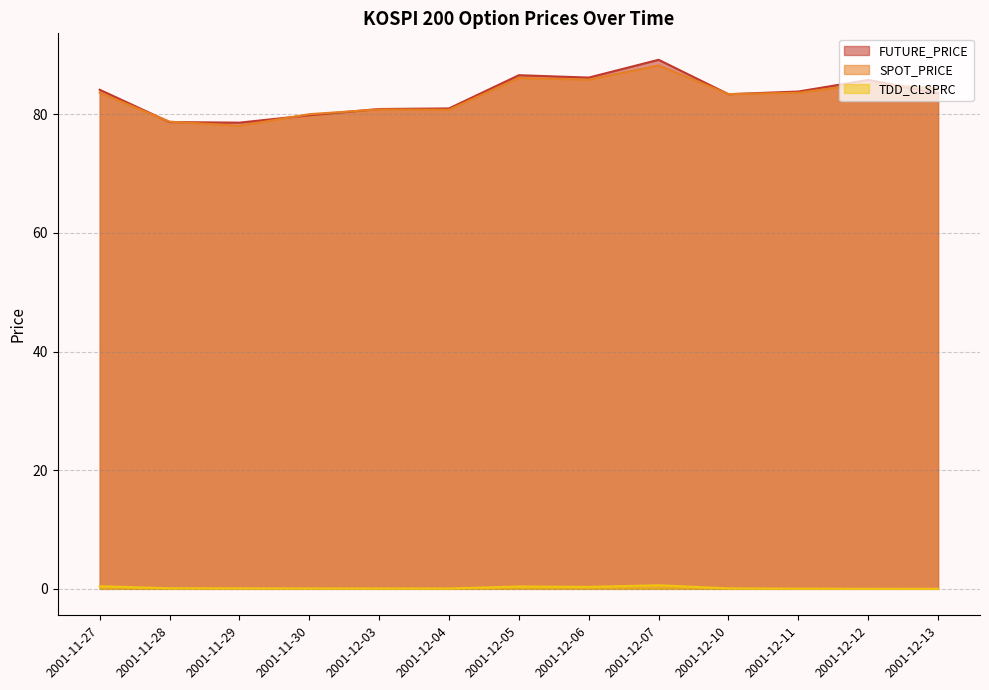

How many data points in SPOT_PRICE are above 83?

8